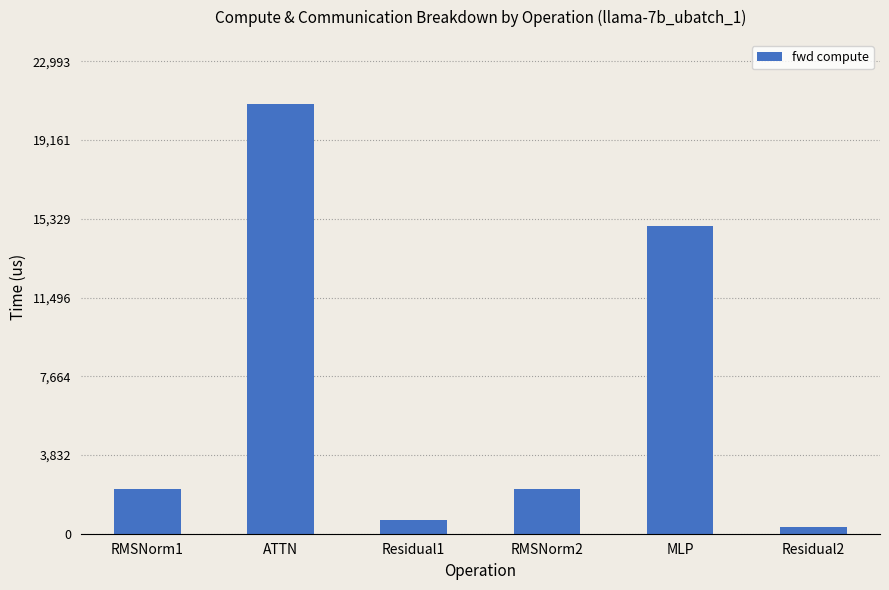

What is the change in value from Residual1 to RMSNorm2?

+1513.9